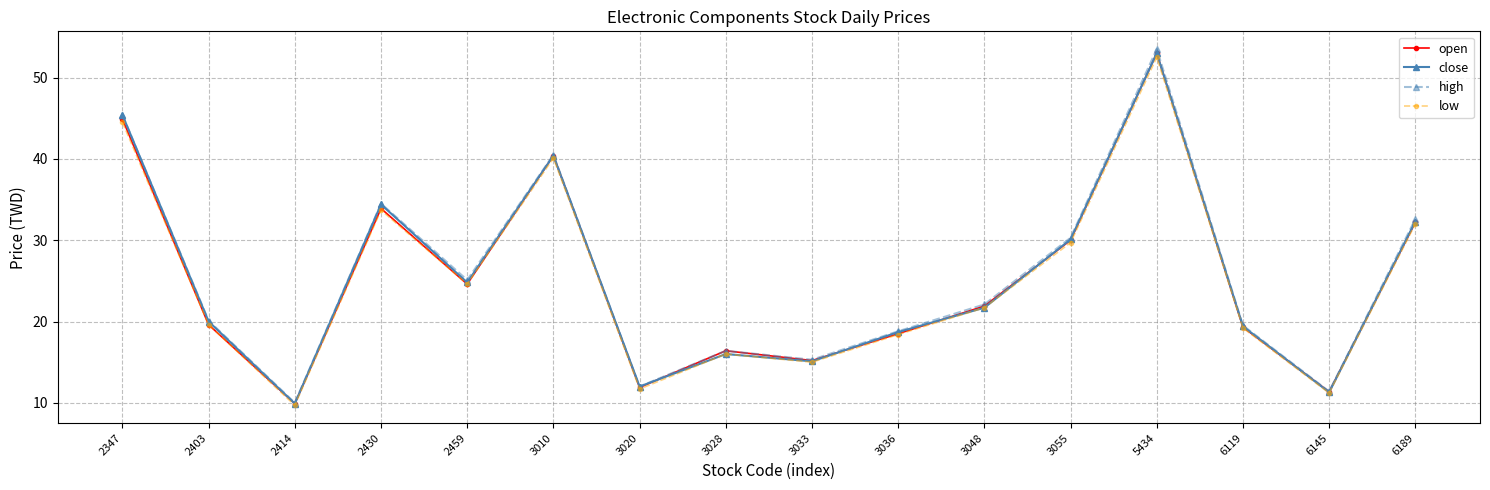

How many data points in low are above 21?

8